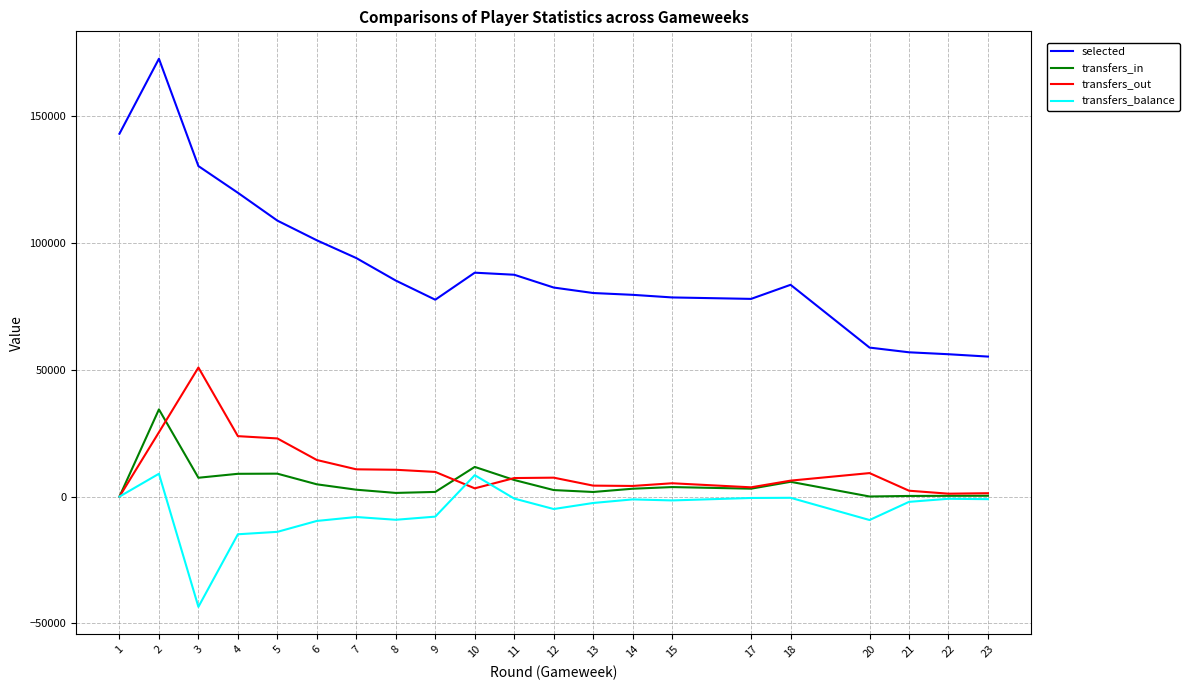

How many values in the transfers_balance series exceed -2064?

10